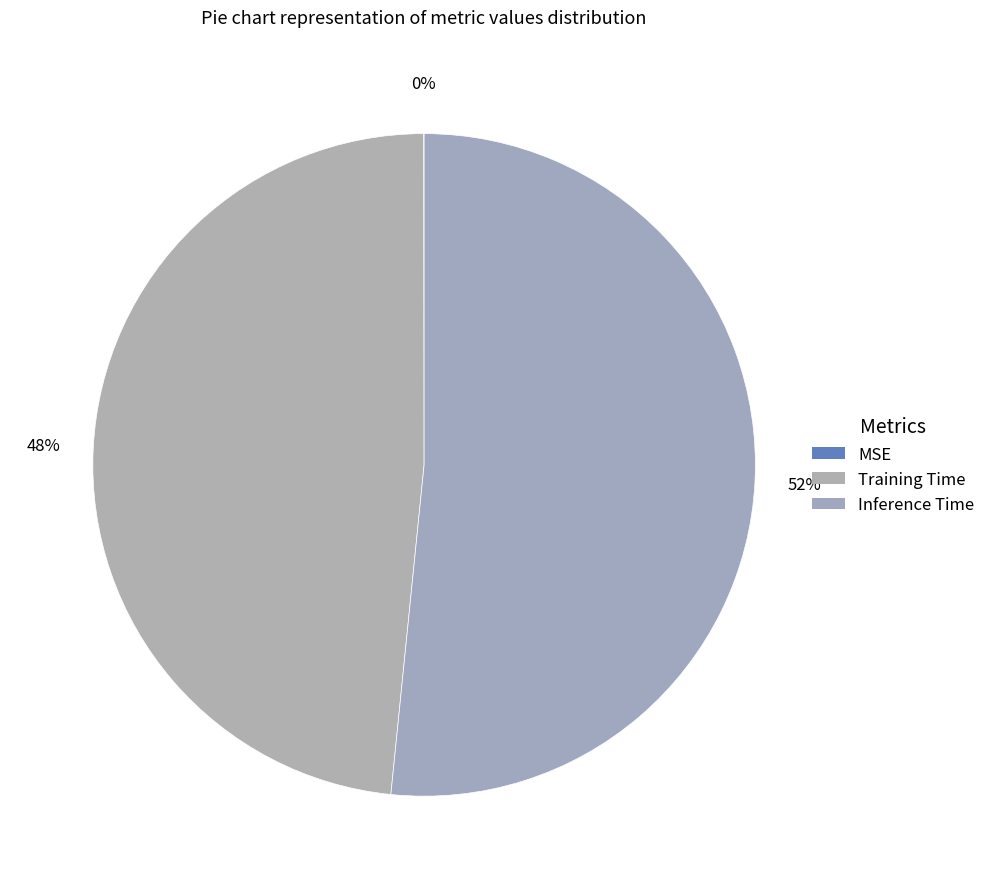

What percentage is the Inference Time slice, to the nearest percent?

52%